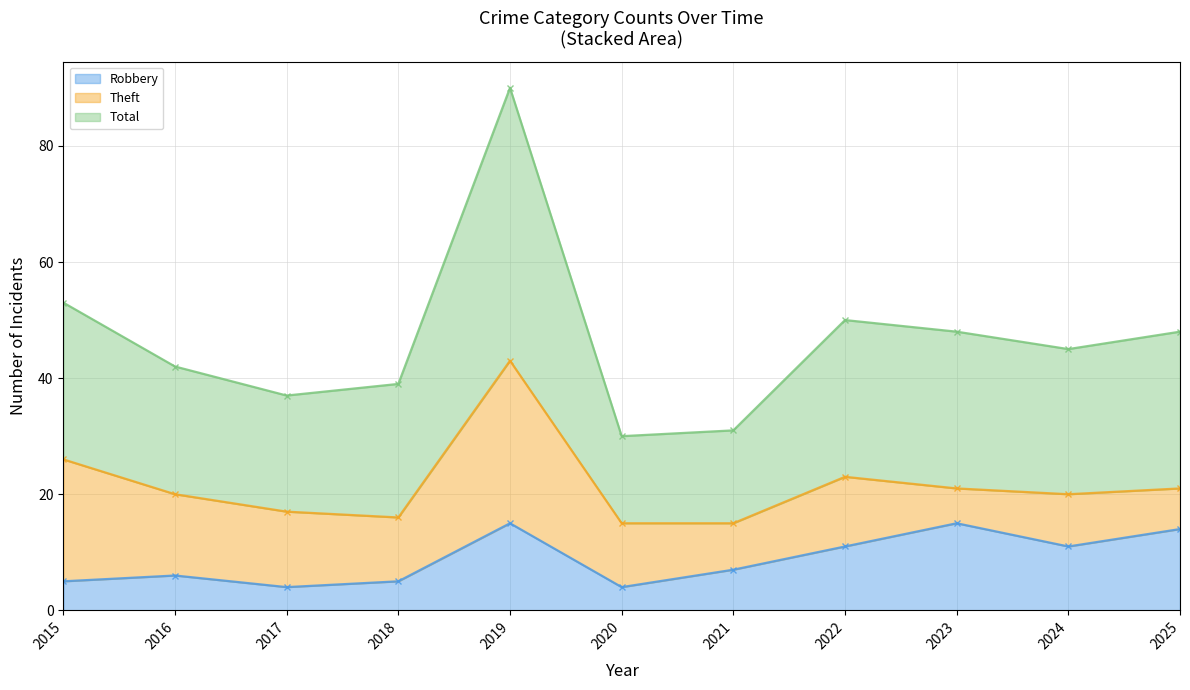

The value of Robbery at 2024 is 6. True or false?

False